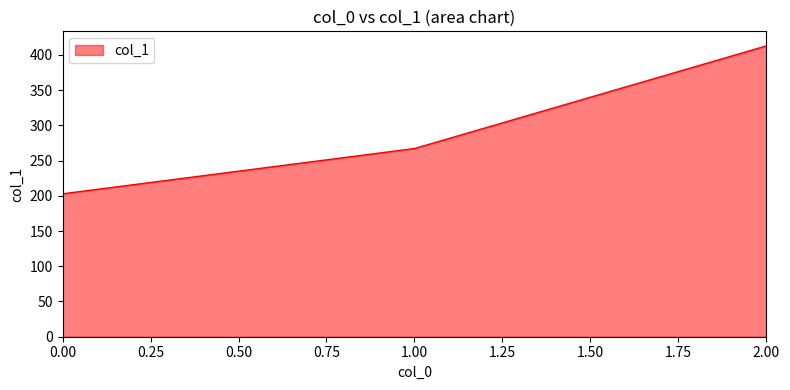

Read the value at 1.00.

267.1